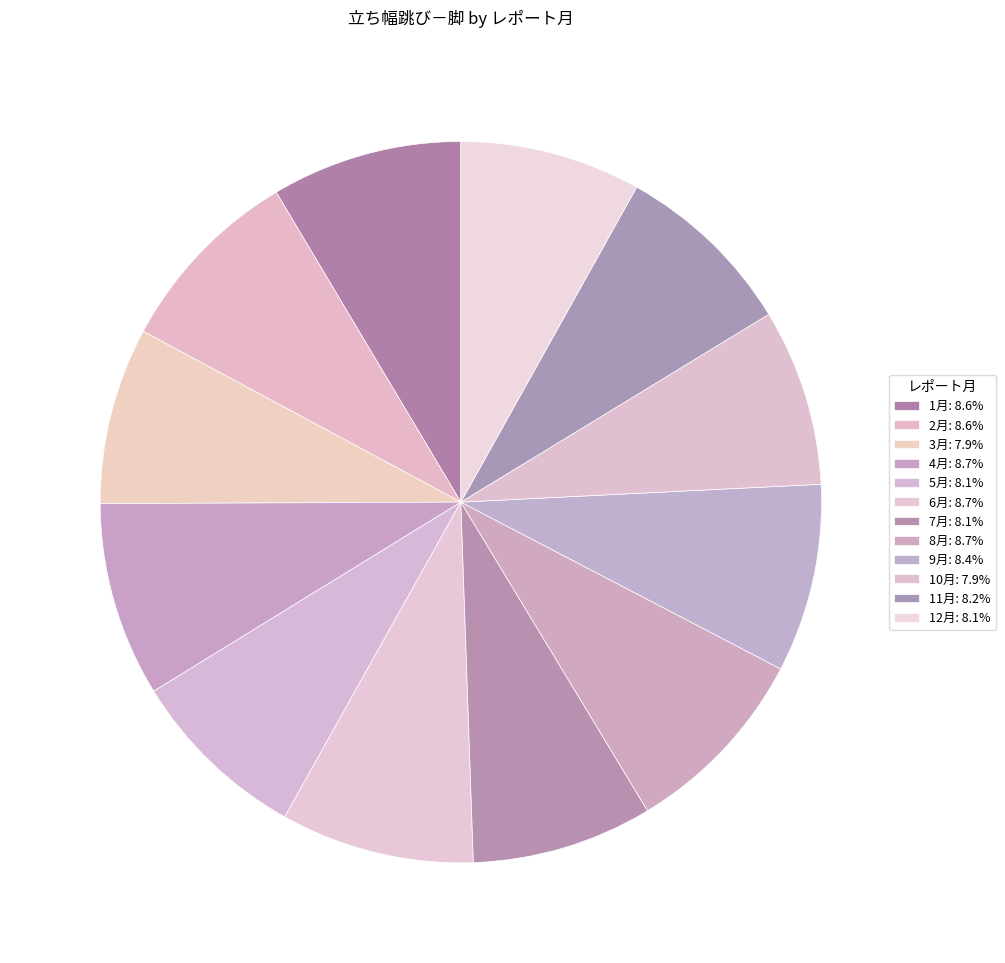

To the nearest percent, what is the combined percentage of 7月 and 11月?

16%